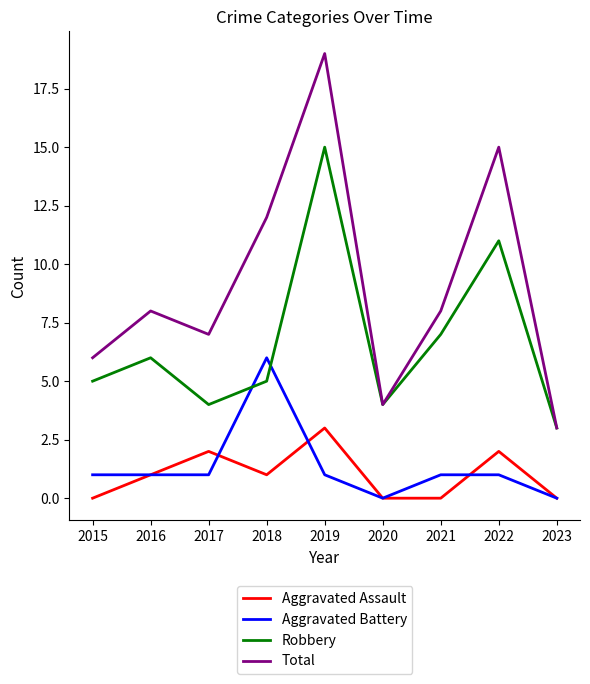

What value does the Robbery series have at 2021?

7